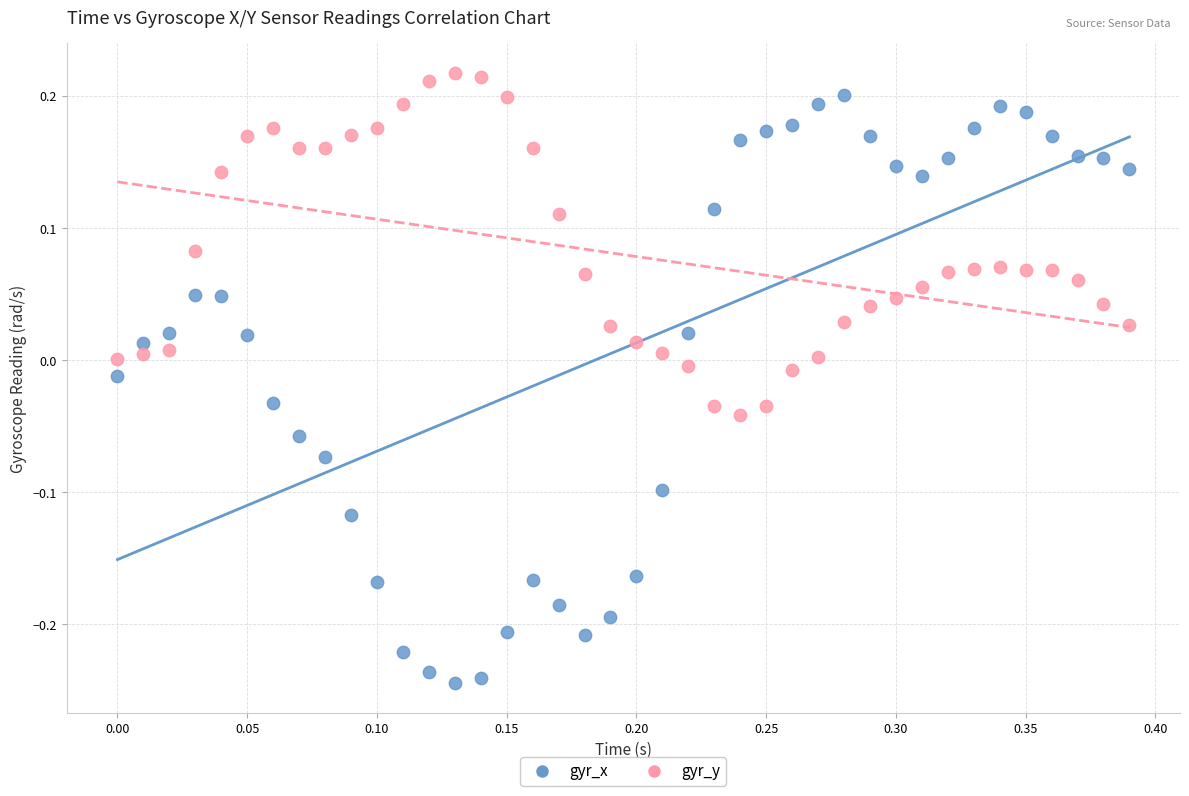

Which series reaches the minimum Y coordinate?

gyr_x